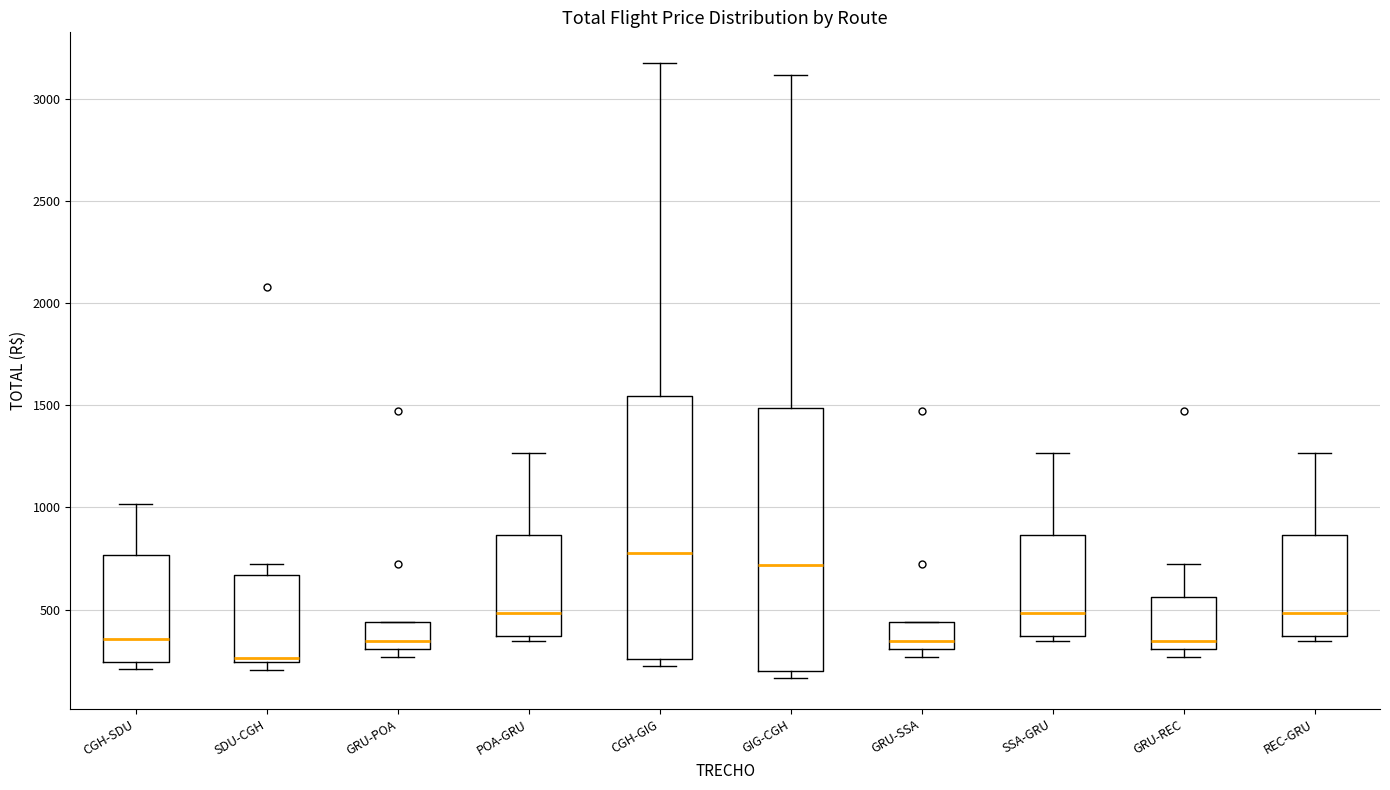

Reading left to right, transcribe this box plot: for each box, give where its median line is, the range the box spans, and where its two whiskers end, as read against the y-axis. The values are not printed on the chart, so give them approximately, as read against the axis.

CGH-SDU: median 350, box 250 to 750, whiskers 200 to 1000
SDU-CGH: median 250 (just above the box's lower edge), box 250 to 650, whiskers 200 to 700
GRU-POA: median 350, box 300 to 450, whiskers 250 to 450
POA-GRU: median 500, box 350 to 850, whiskers 350 (just below the box's lower edge) to 1250
CGH-GIG: median 800, box 250 to 1550, whiskers 200 to 3200
GIG-CGH: median 700, box 200 to 1500, whiskers 150 to 3100
GRU-SSA: median 350, box 300 to 450, whiskers 250 to 450
SSA-GRU: median 500, box 350 to 850, whiskers 350 (just below the box's lower edge) to 1250
GRU-REC: median 350, box 300 to 550, whiskers 250 to 700
REC-GRU: median 500, box 350 to 850, whiskers 350 (just below the box's lower edge) to 1250